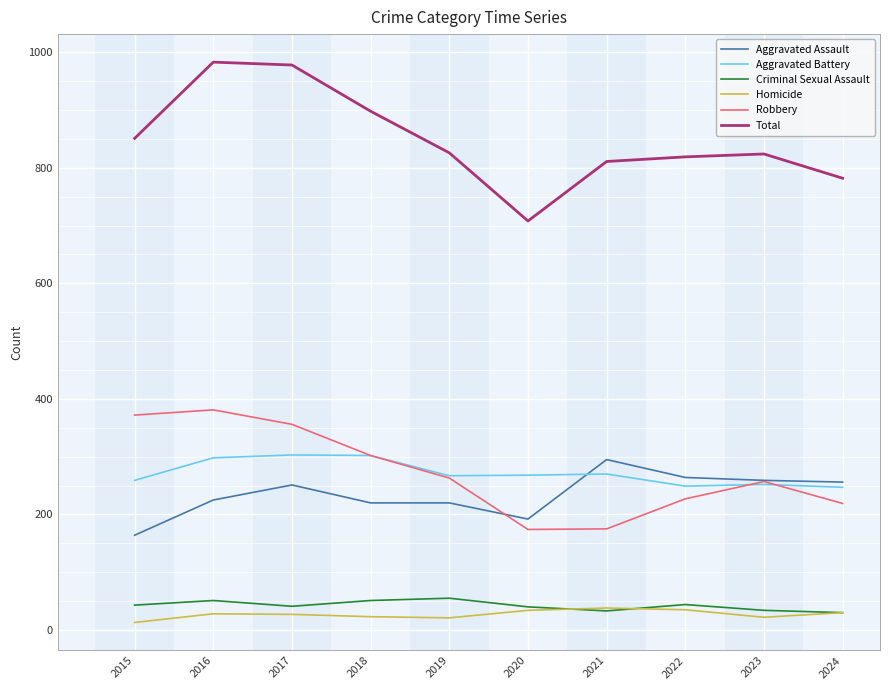

Is it true that Robbery equals 132 at 2022?

False